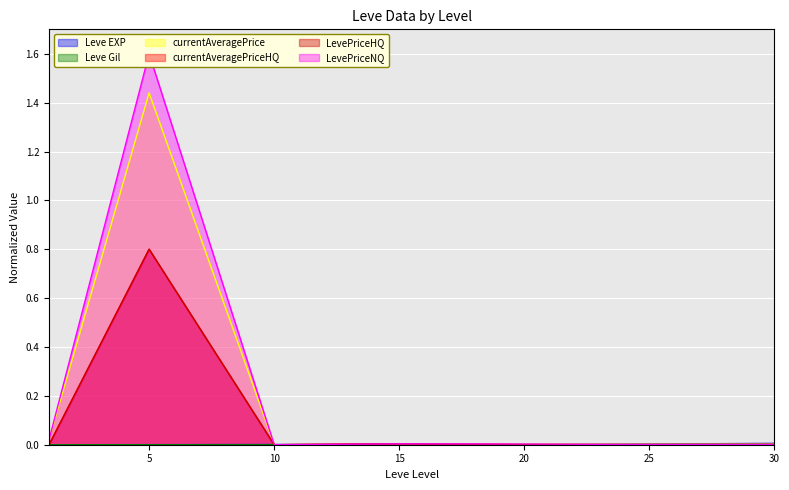

The LevePriceHQ series shows -0.3 at 20. True or false?

False